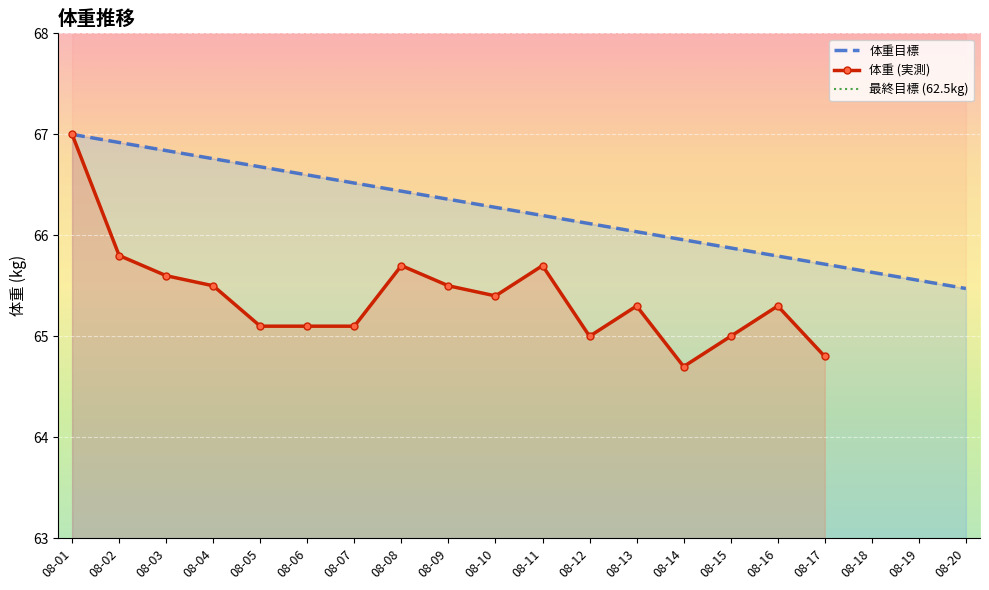

At which label is the value closest to 66?

08-13